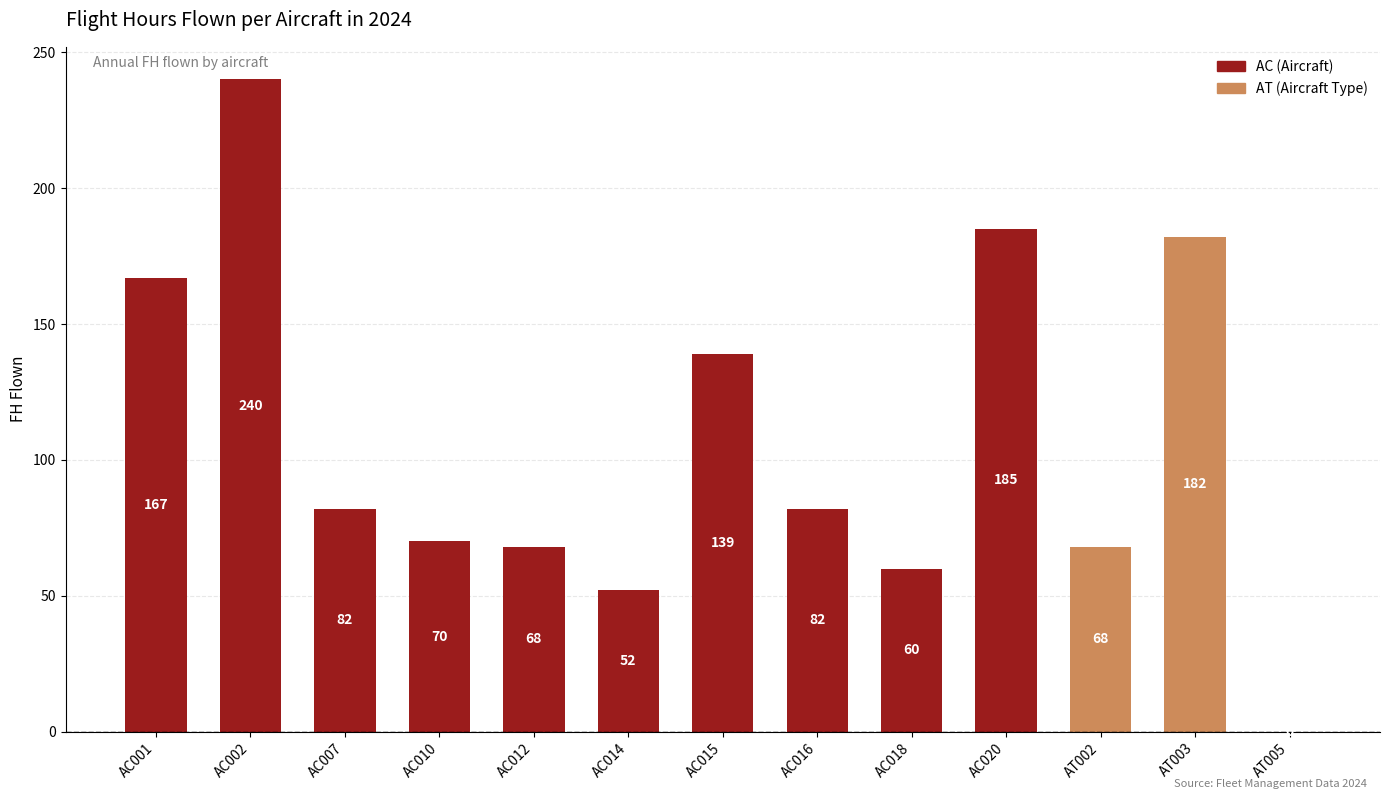

How many categories are shown in the chart?

13